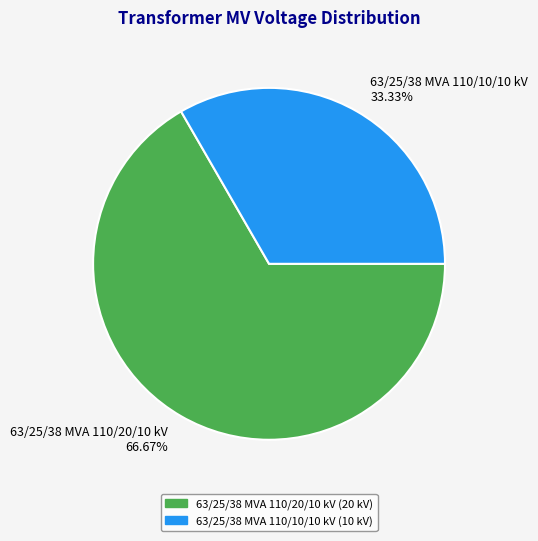

Approximately how many times larger is the value at 63/25/38 MVA 110/20/10 kV 66.67% compared to 63/25/38 MVA 110/10/10 kV 33.33%?

2.0